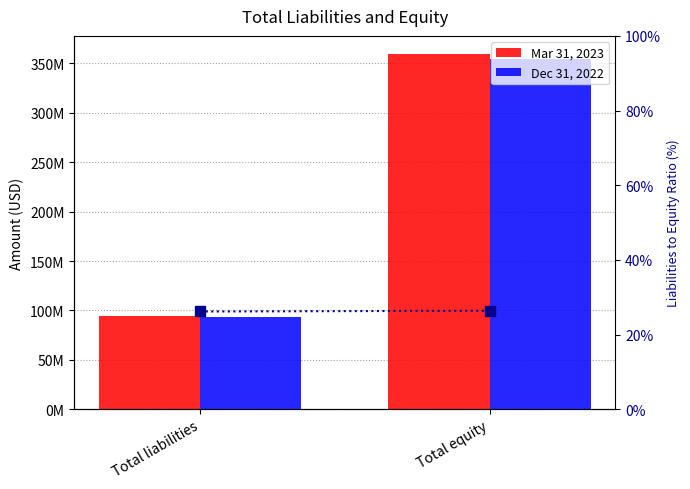

At how many categories does at least one series exceed 239188003?

1